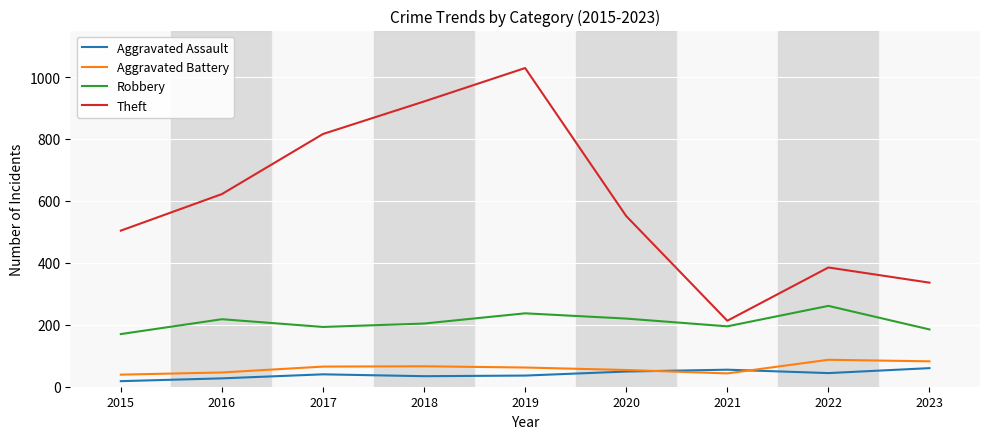

At which category is the sum across all series the highest?

2019